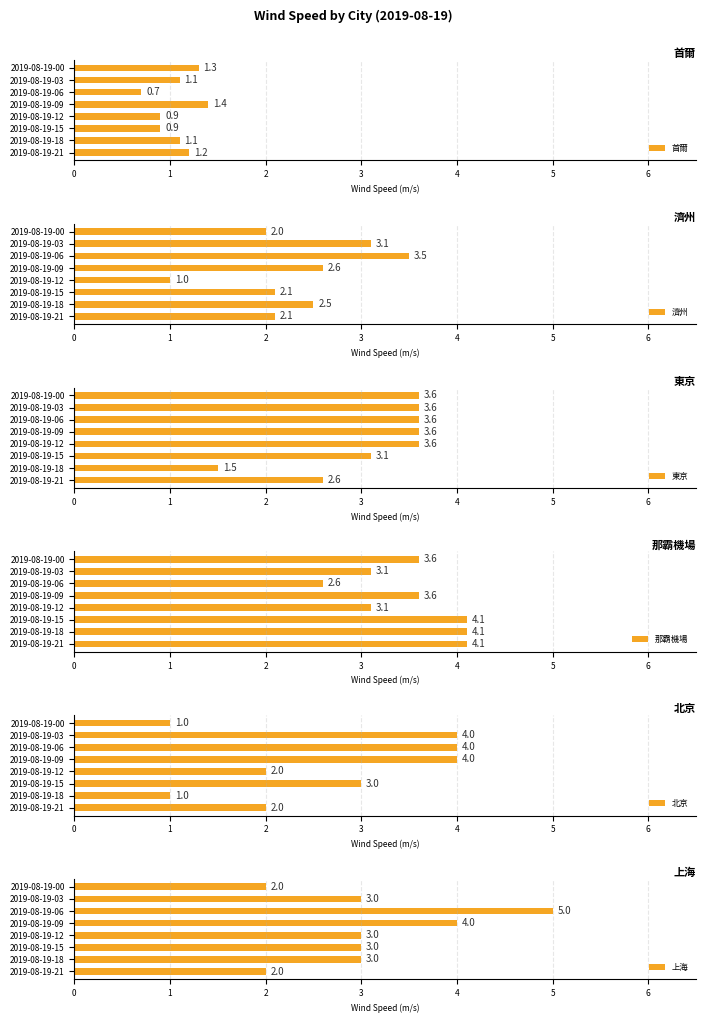

How many data points does each series have?

8